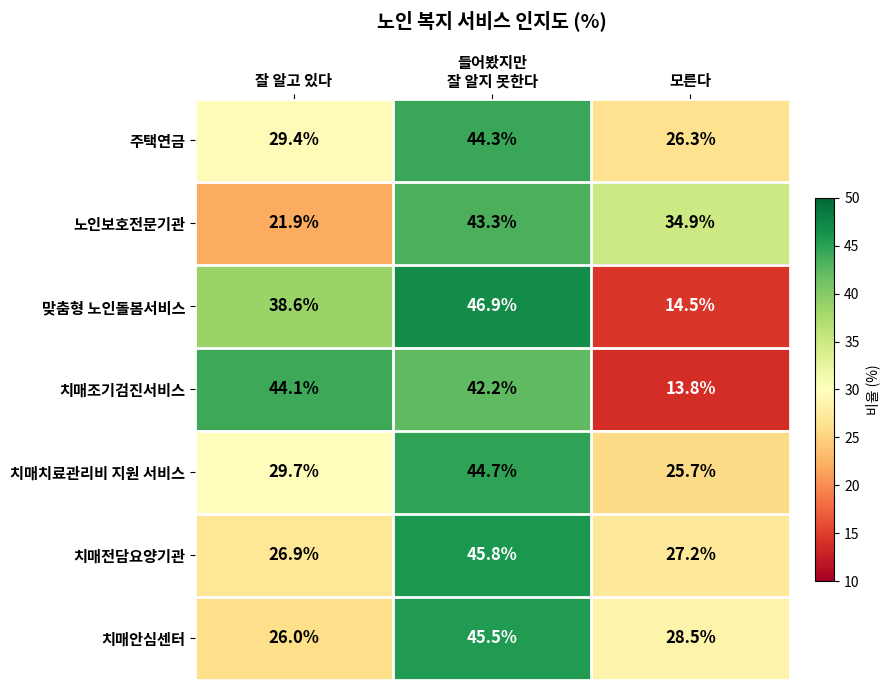

At which label is 치매치료관리비 지원 서비스 closest to 35?

잘 알고 있다